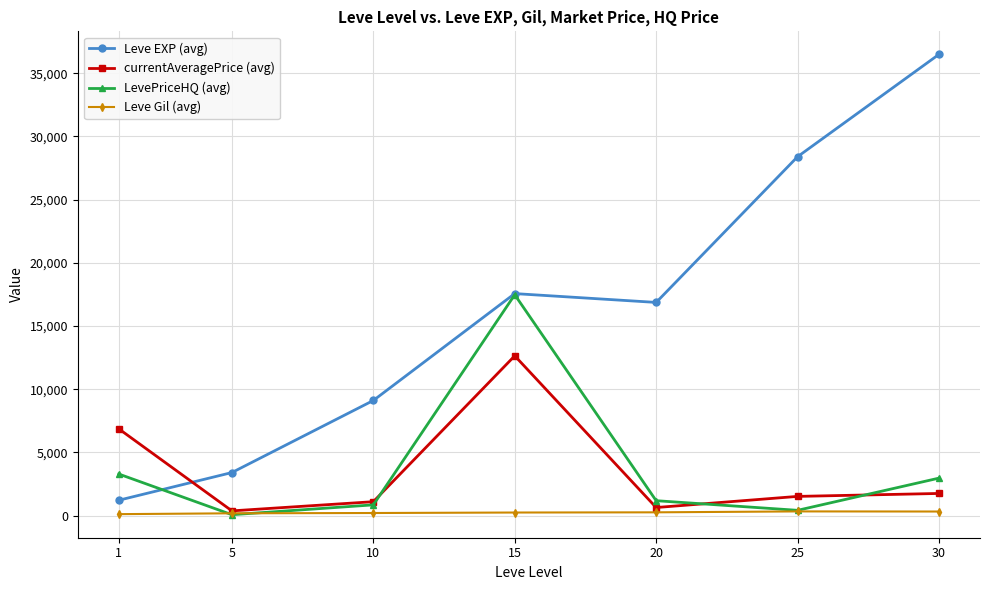

What is the sum of all Leve Gil (avg) values?

1644.9